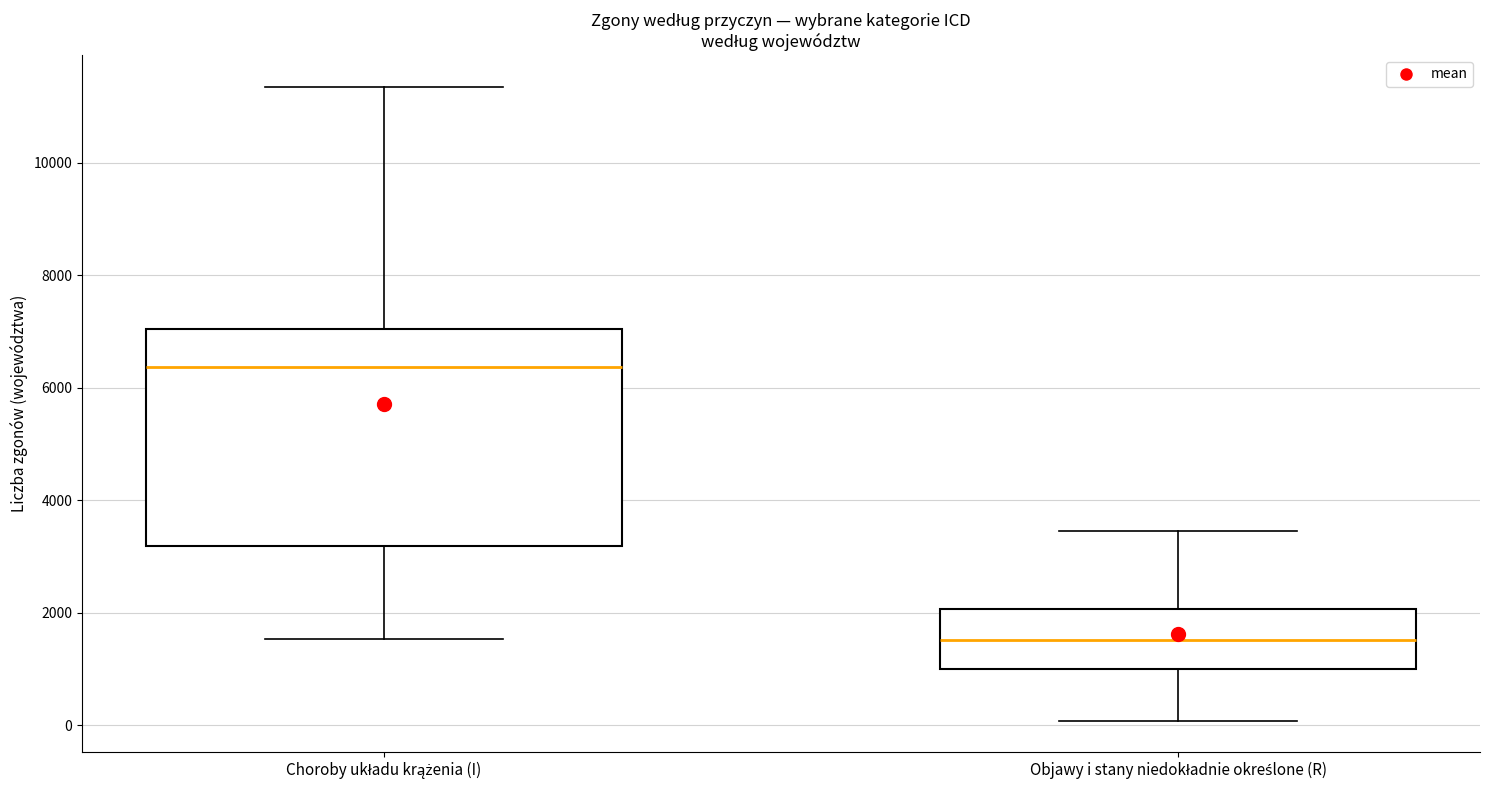

Comparing the boxes themselves (not the whiskers), which one is the tallest?

Choroby układu krążenia (I)